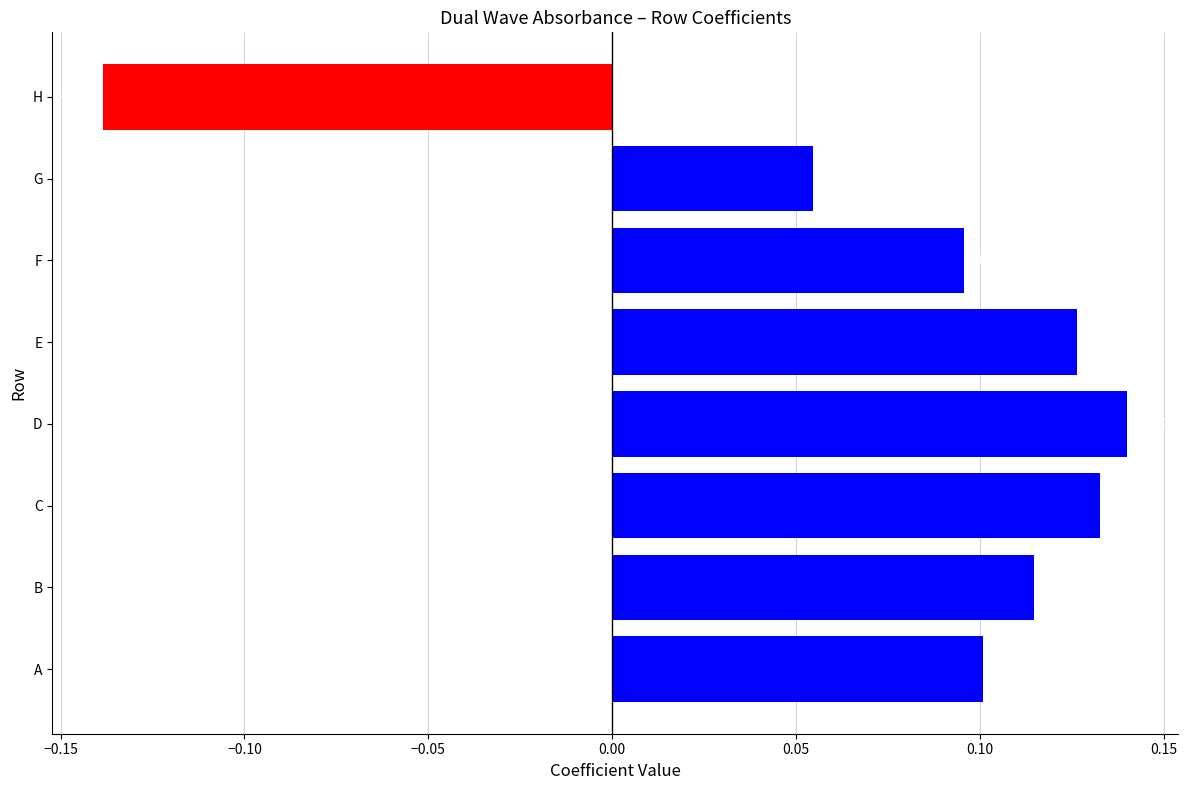

How many values are below zero?

1